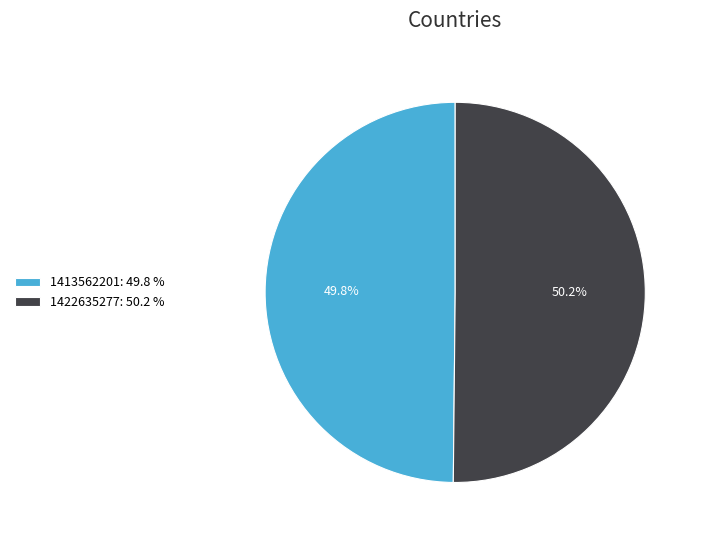

What percentage is the 1422635277 slice, to the nearest percent?

50%